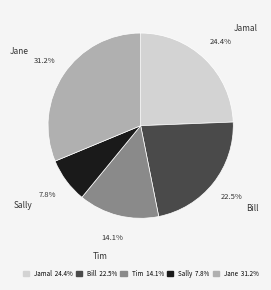

Does Tim account for over 50% of the chart?

No